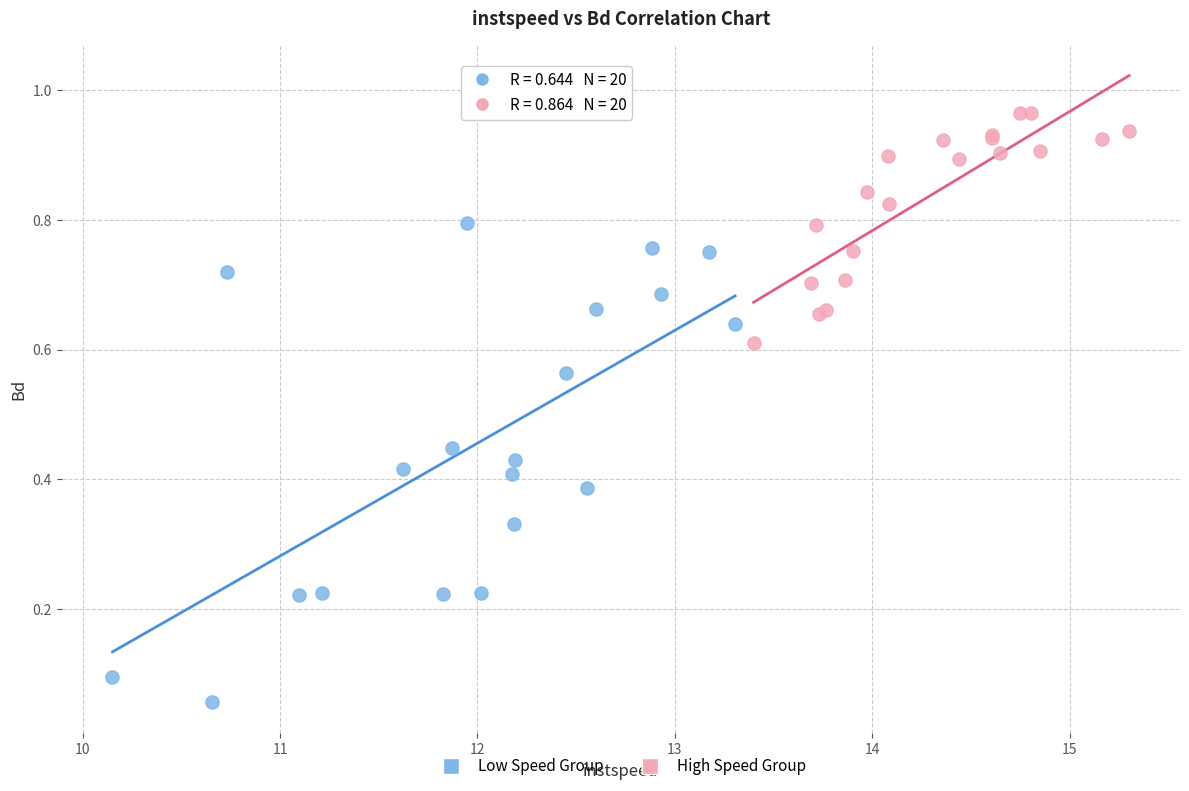

Which series reaches the minimum Y coordinate?

Low Speed Group